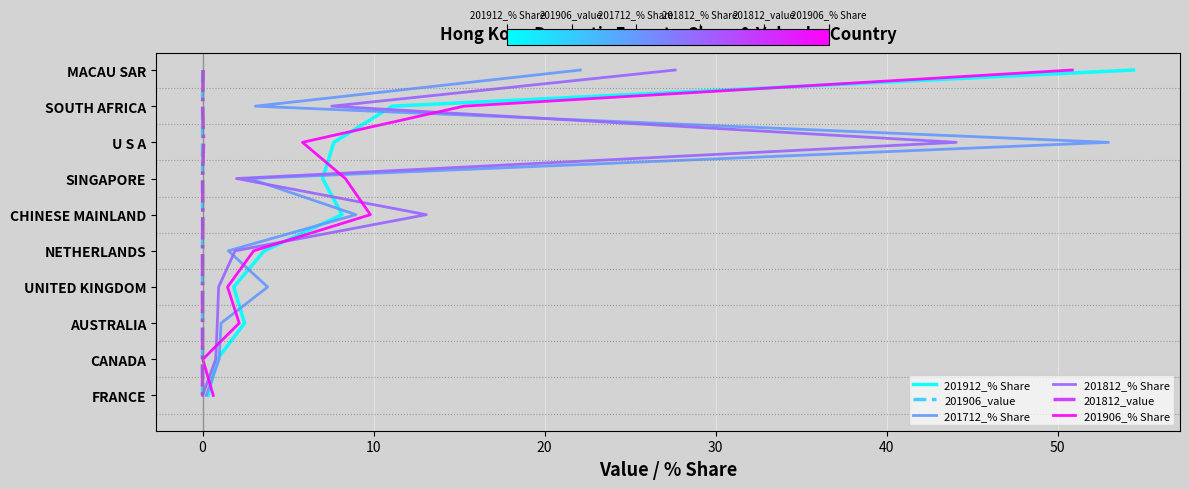

Is the value of 201812_value at 40 greater than the value of 201712_% Share at 30?

Yes